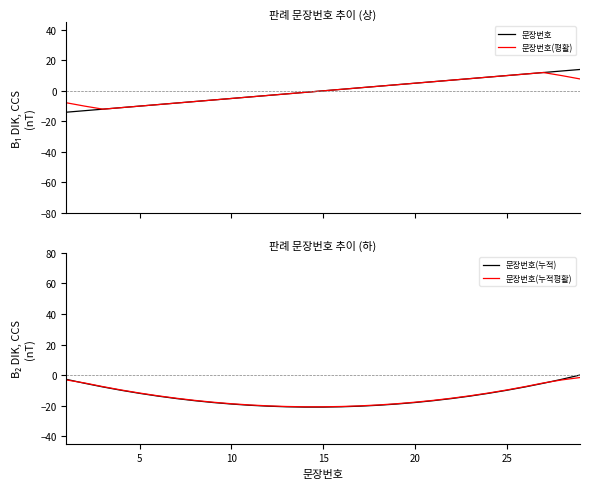

Is it true that 문장번호(누적평활) equals -16.6 at 5?

False